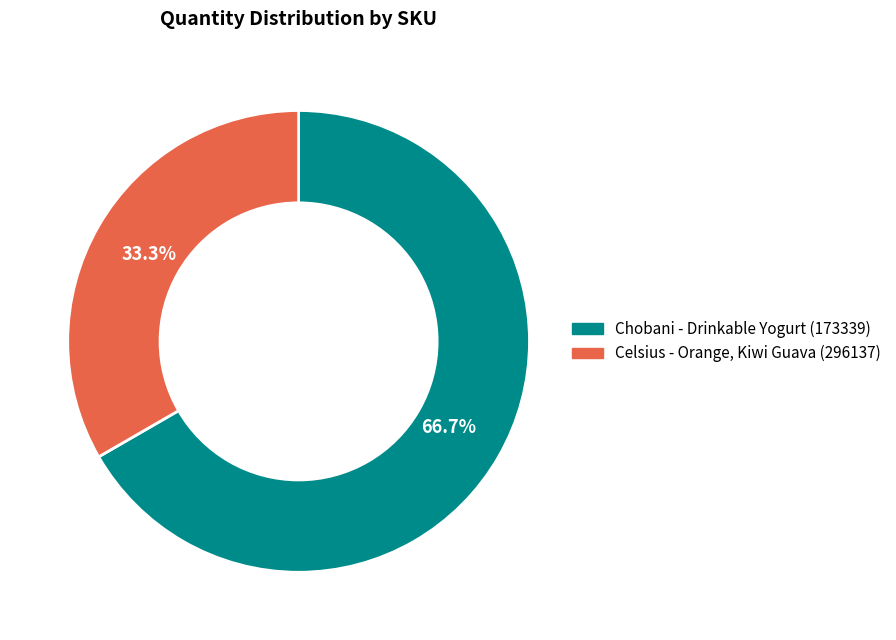

Does any single category account for the majority?

Yes